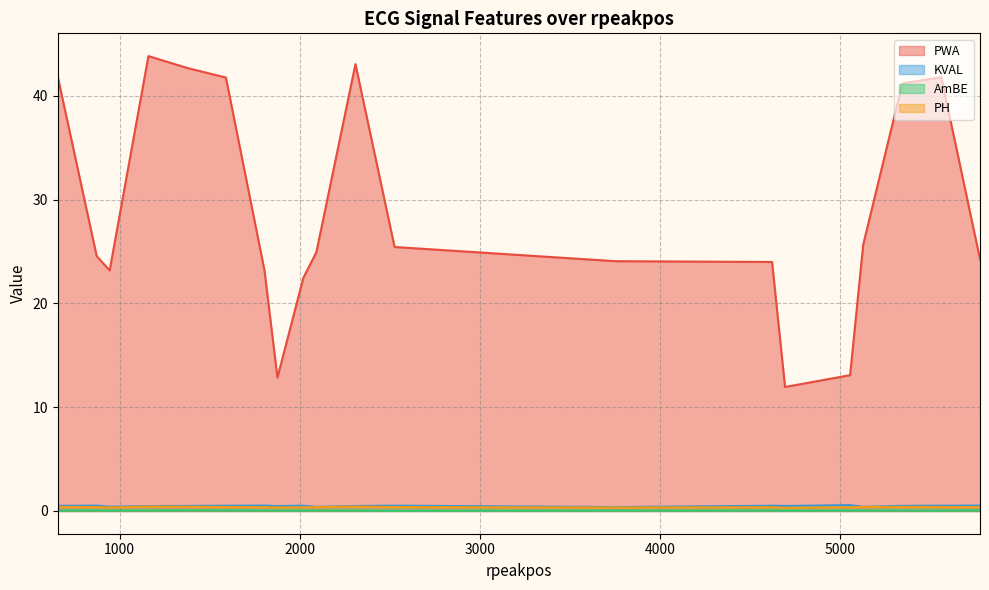

List the series in order of their peak value, highest first.

PWA, KVAL, PH, AmBE